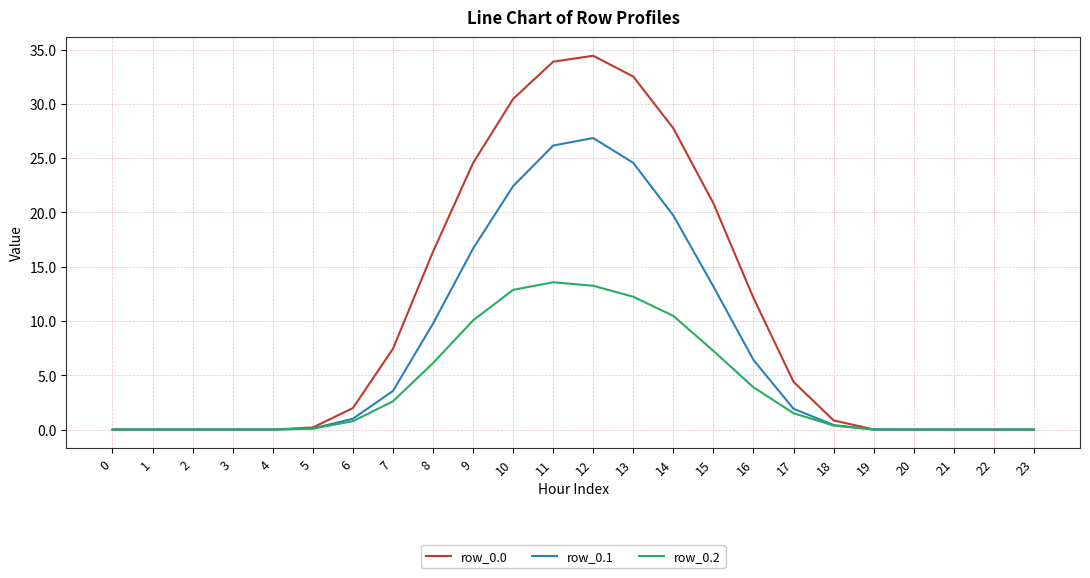

The row_0.1 series shows 24.1 at 9. True or false?

False